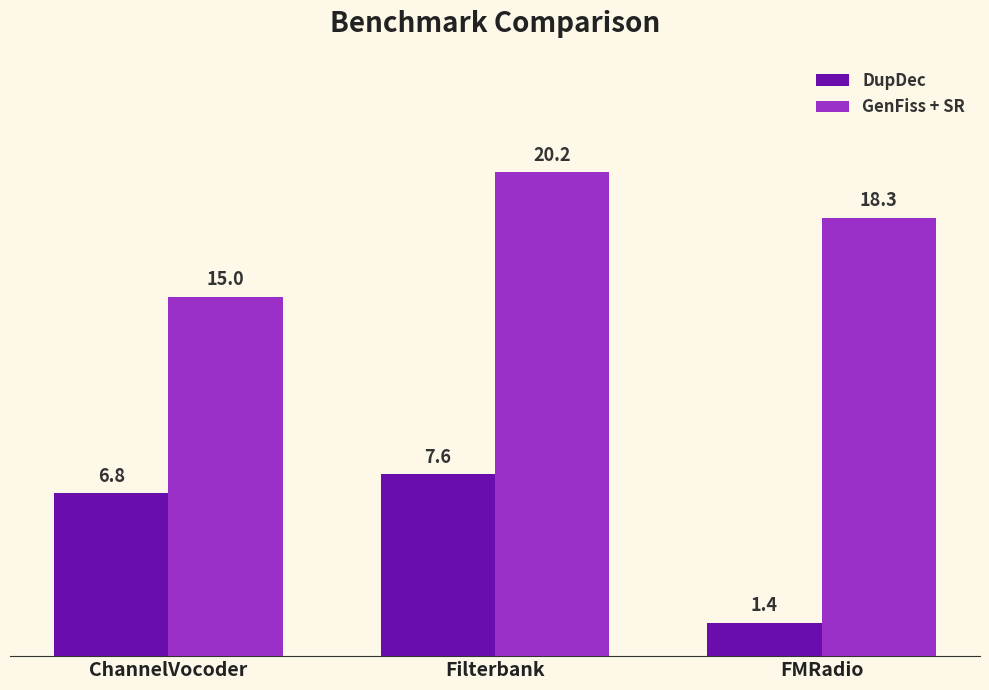

What is the sum of all DupDec values?

15.8